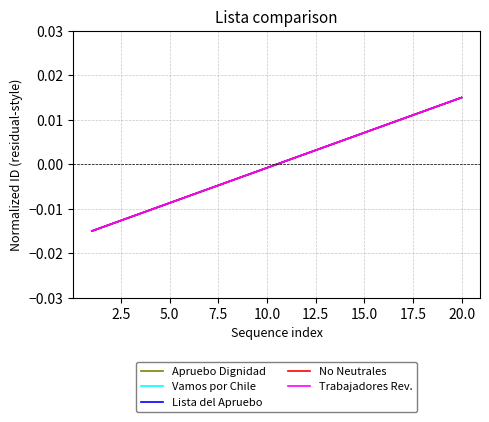

Does the chart have visible grid lines?

Yes